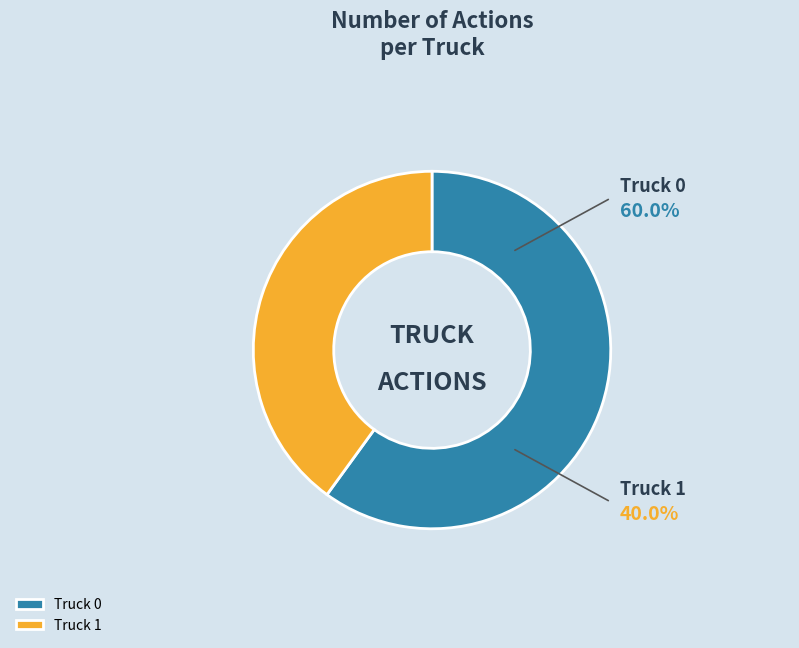

Is Truck 0 the majority of the pie?

Yes